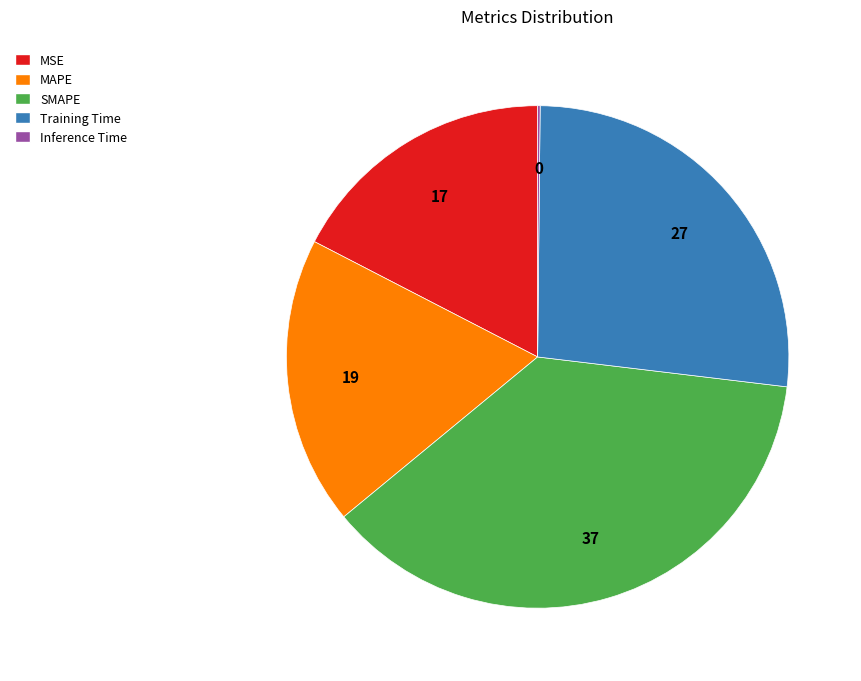

Does any single category account for the majority?

No